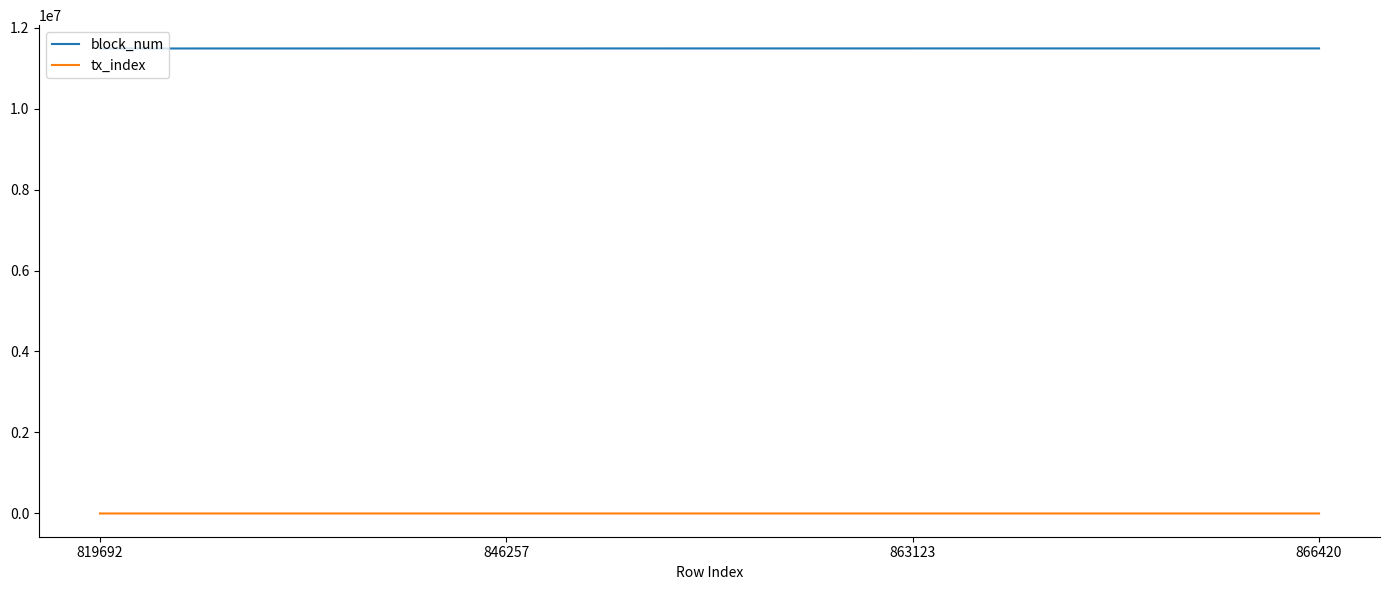

List the series in order of their peak value, highest first.

block_num, tx_index